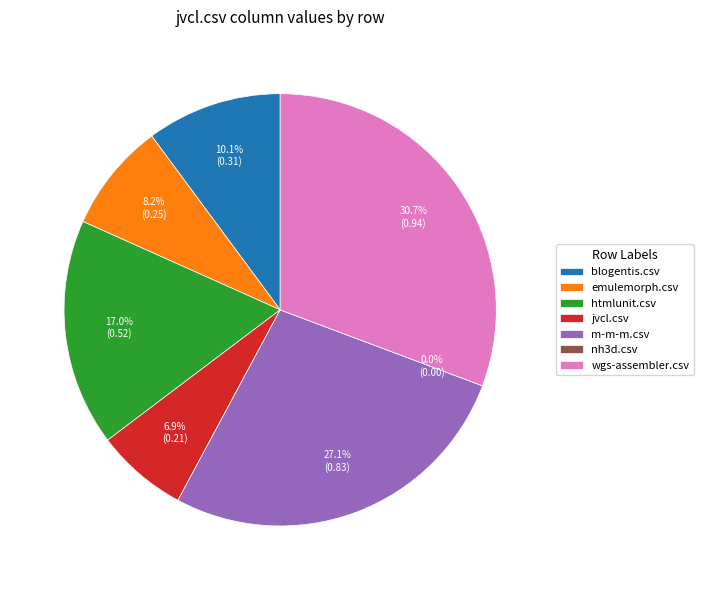

What percentage do htmlunit.csv and nh3d.csv together represent?

17.0%